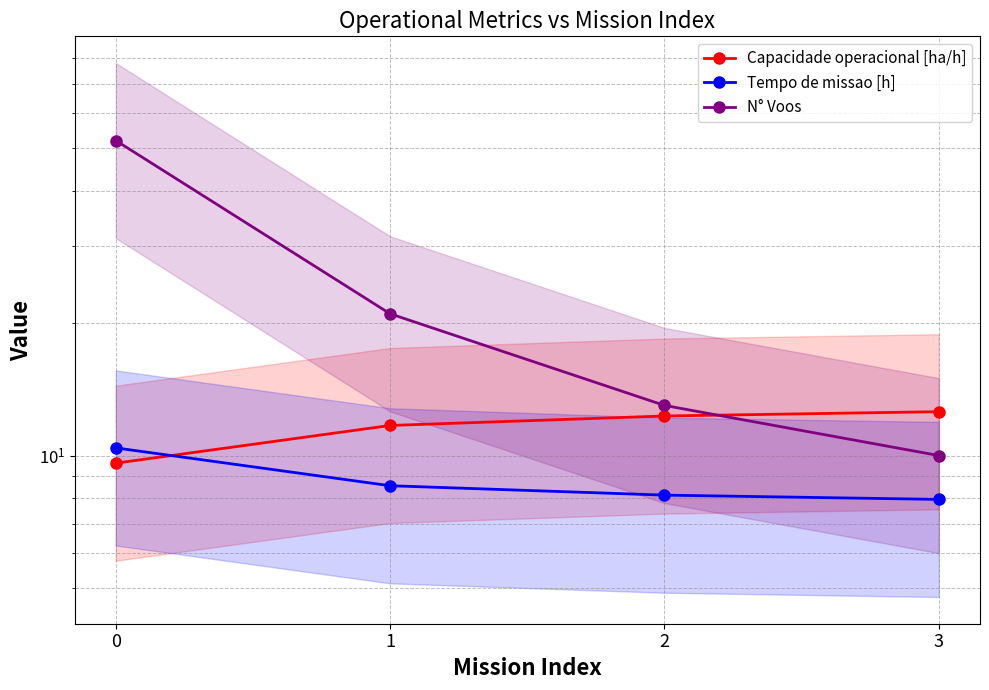

Is the value of Capacidade operacional [ha/h] at 2 greater than the value of N° Voos at 0?

No